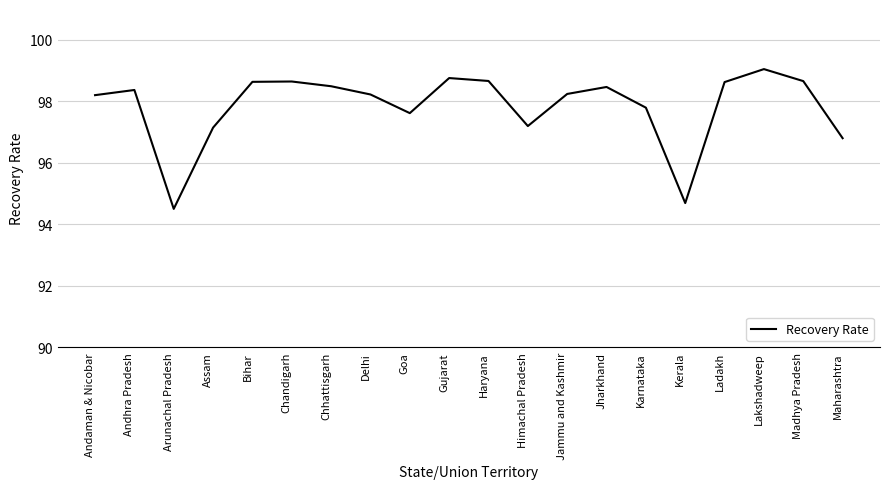

What value does the data have at Himachal Pradesh?

97.2